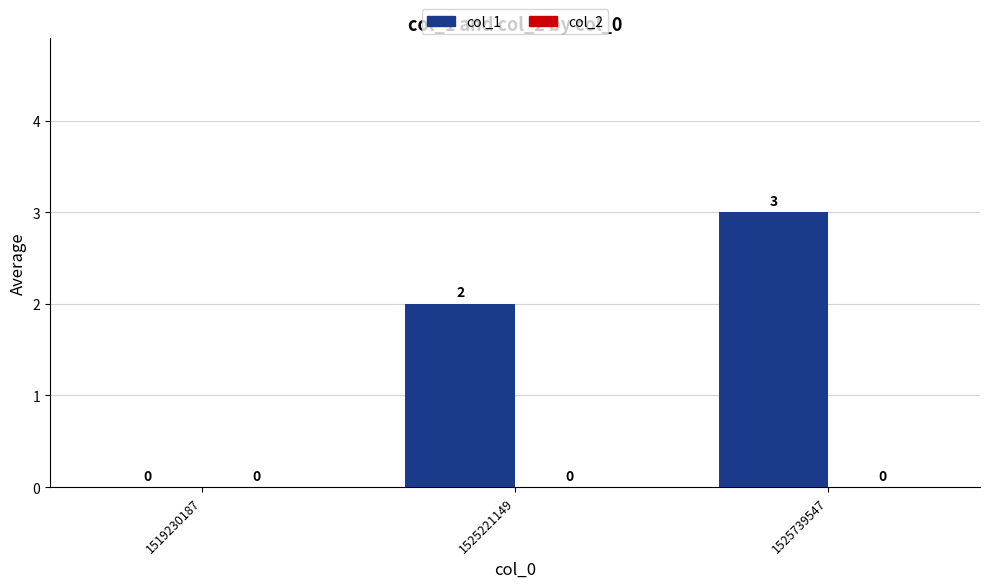

At which category does the chart reach its peak across all series?

1525739547